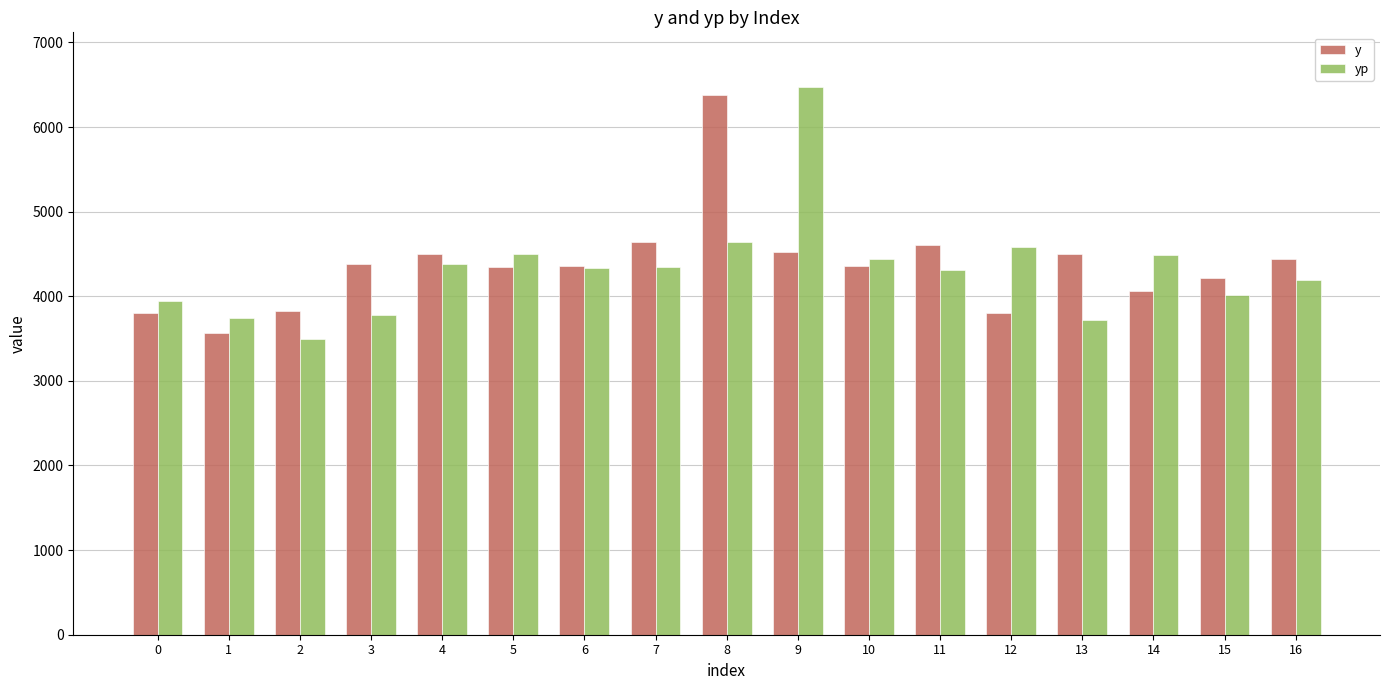

Is the value of yp at 1 greater than the value of y at 7?

No